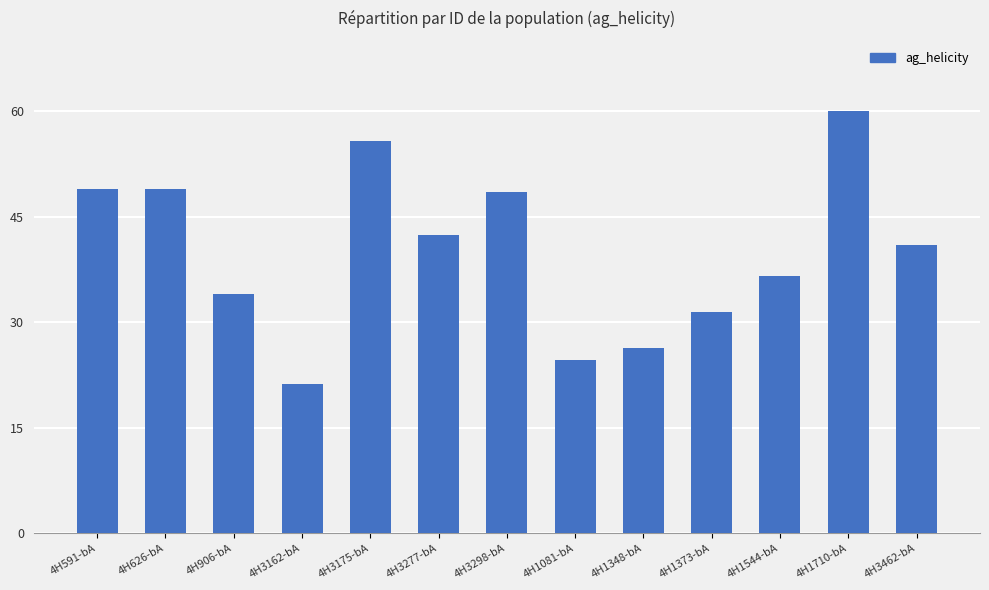

What is the change in value from 4H906-bA to 4H1544-bA?

+2.5